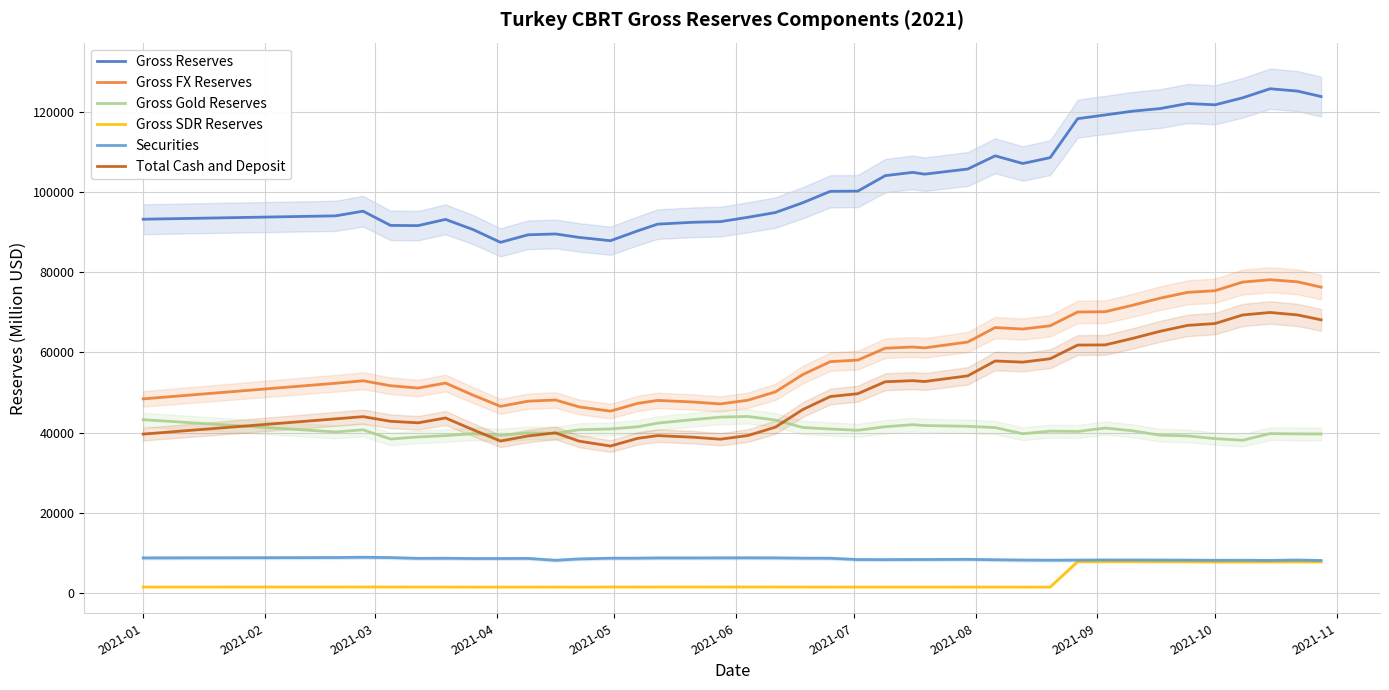

What is the lowest value of the Gross FX Reserves series?

45372.4